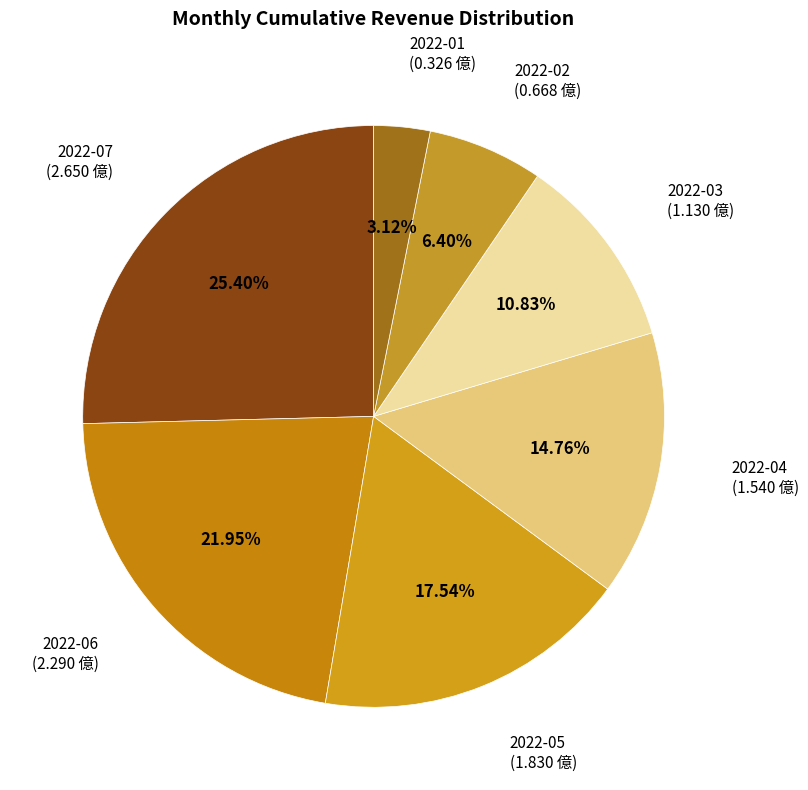

Rank the categories by value from lowest to highest.

2022-01, 2022-02, 2022-03, 2022-04, 2022-05, 2022-06, 2022-07